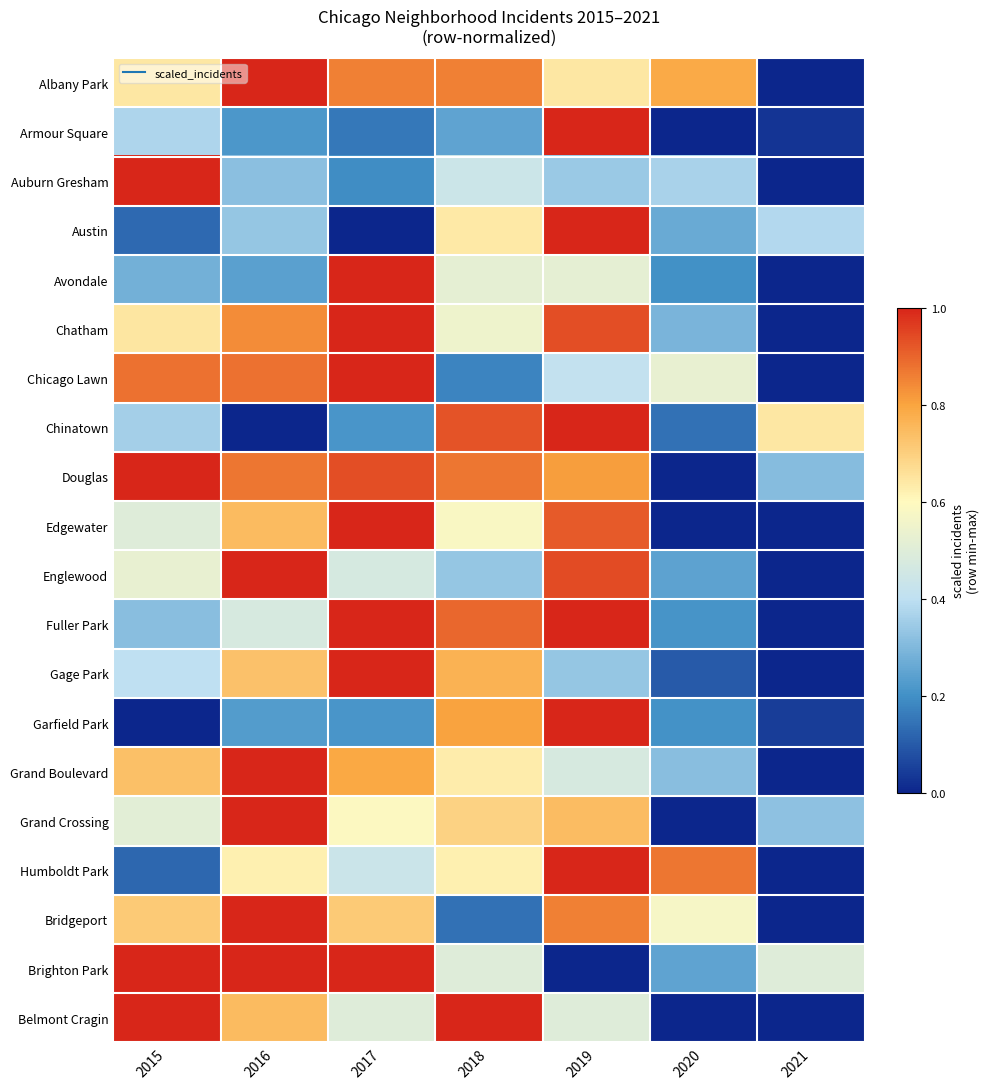

At which category is the sum across all series the highest?

2019